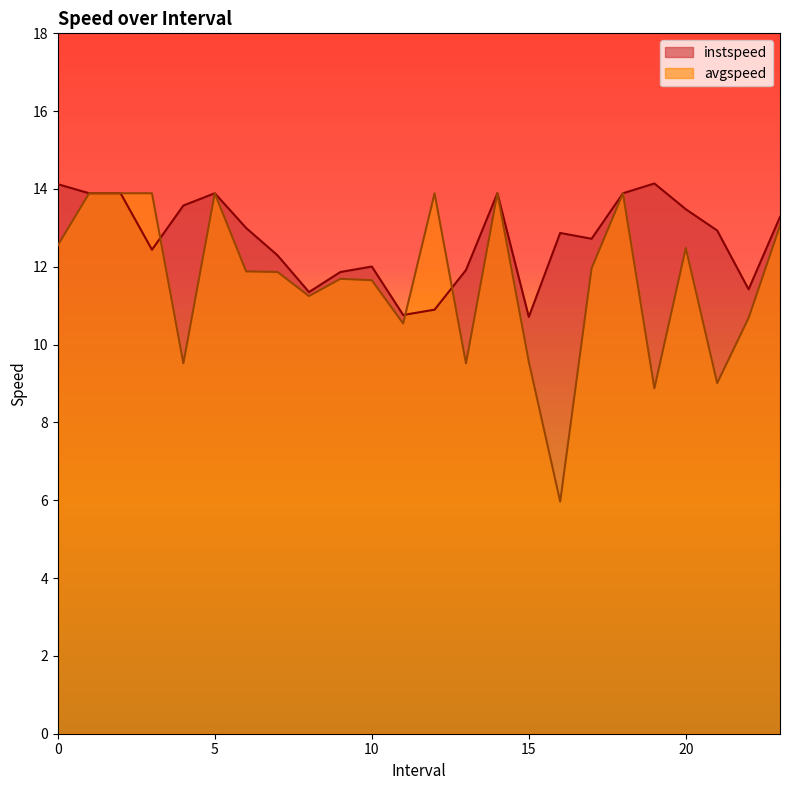

Which series has the largest total across all categories?

instspeed